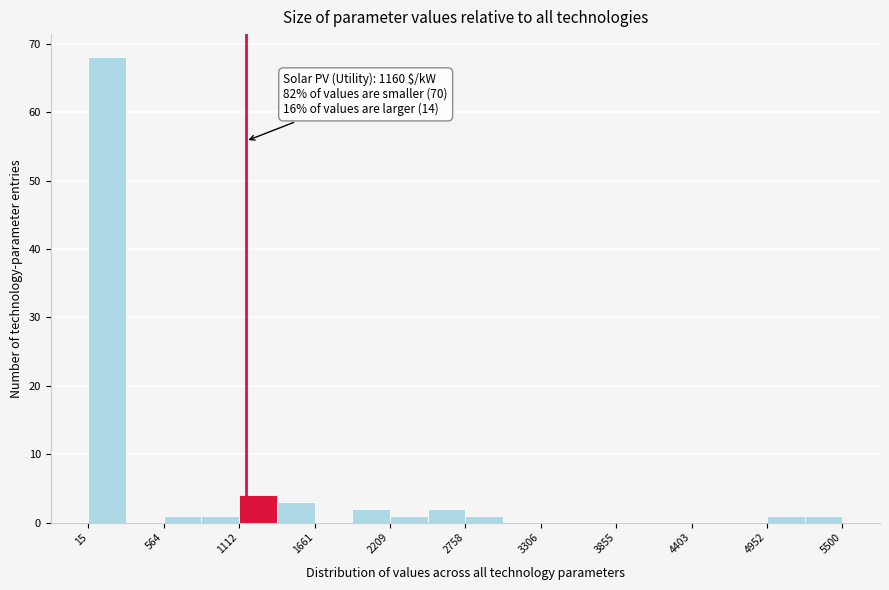

Read against the x-axis, roughly where is the centre of the tallest bar?

200